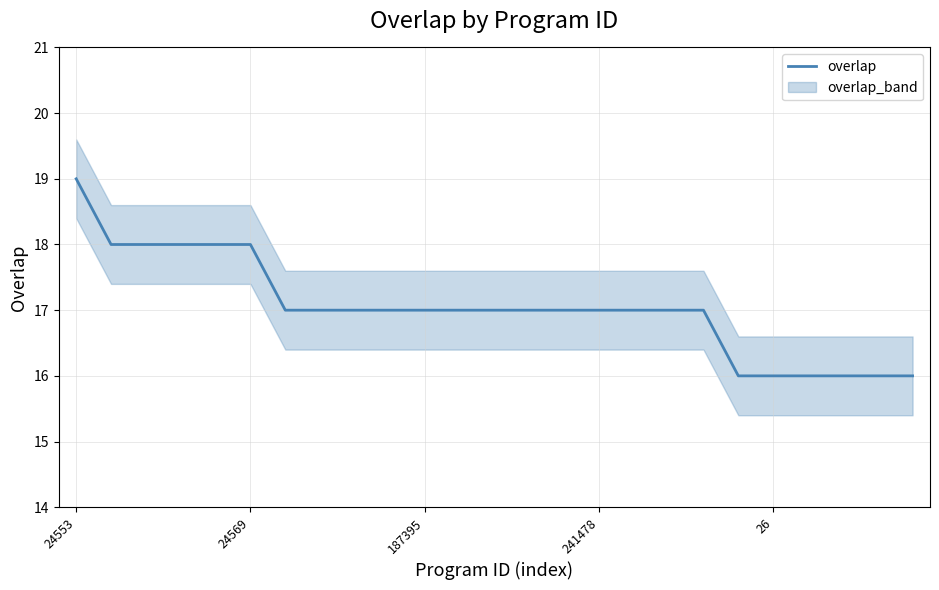

What is the sum of all values?

426